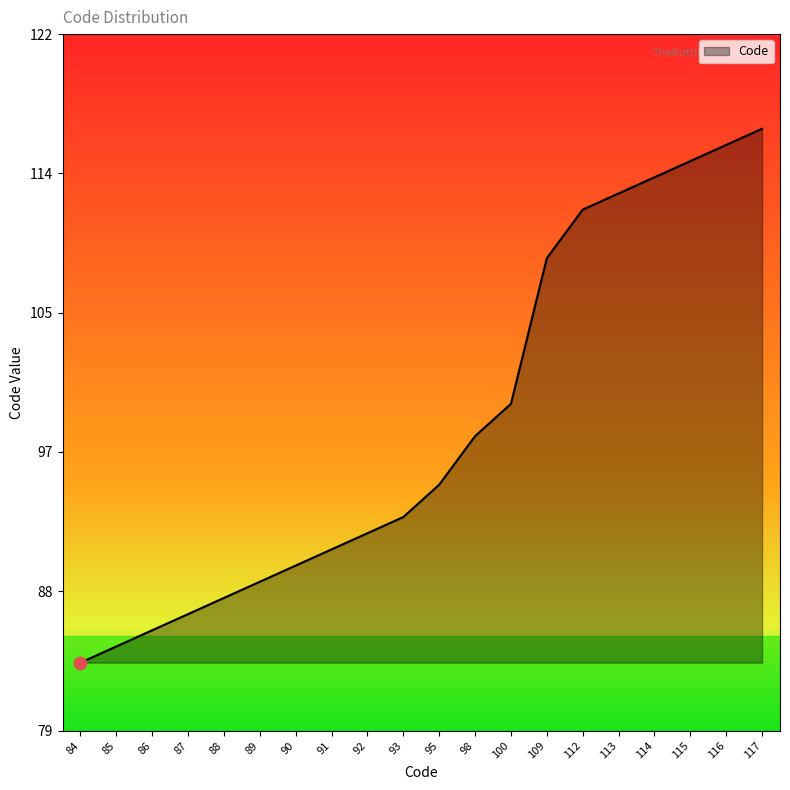

Which has a higher value, 117 or 92?

117